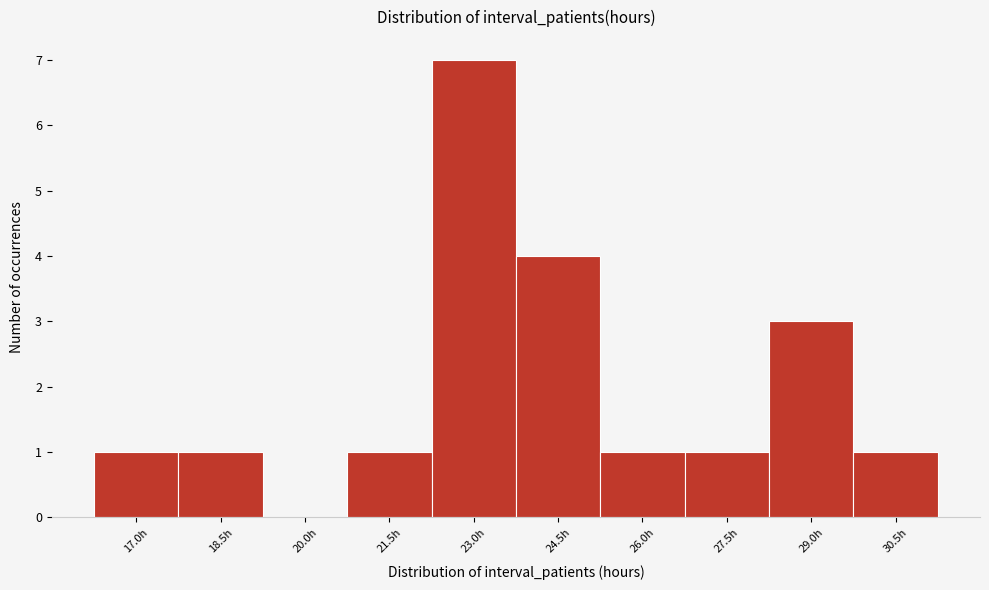

Reading left to right, what are all the values shown in this chart?

17.0h=1	18.5h=1	20.0h=0	21.5h=1	23.0h=7	24.5h=4	26.0h=1	27.5h=1	29.0h=3	30.5h=1